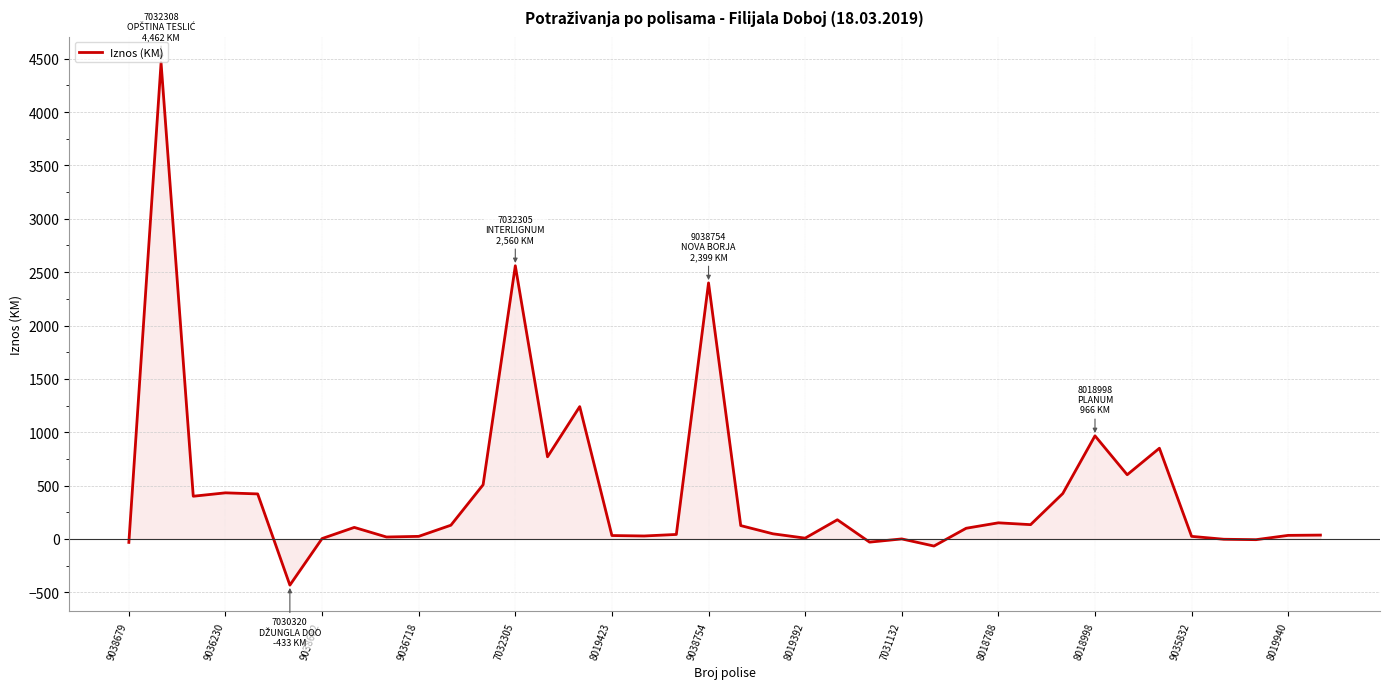

How many lines are shown in the chart?

1